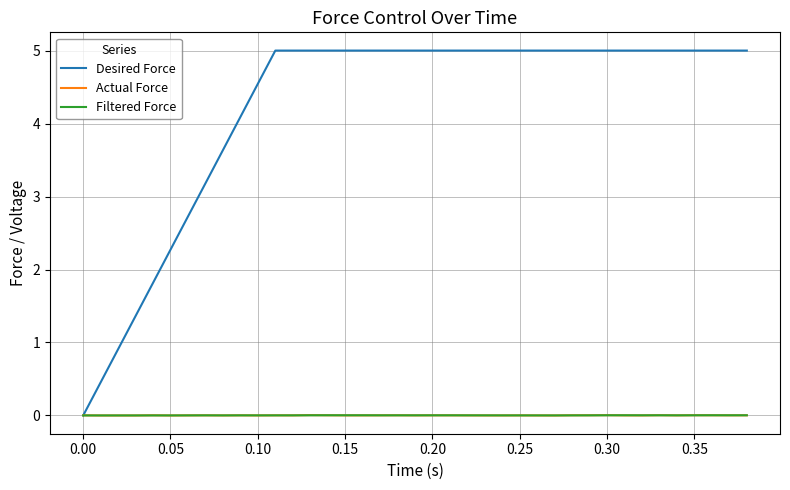

Which series has the largest total across all categories?

Desired Force